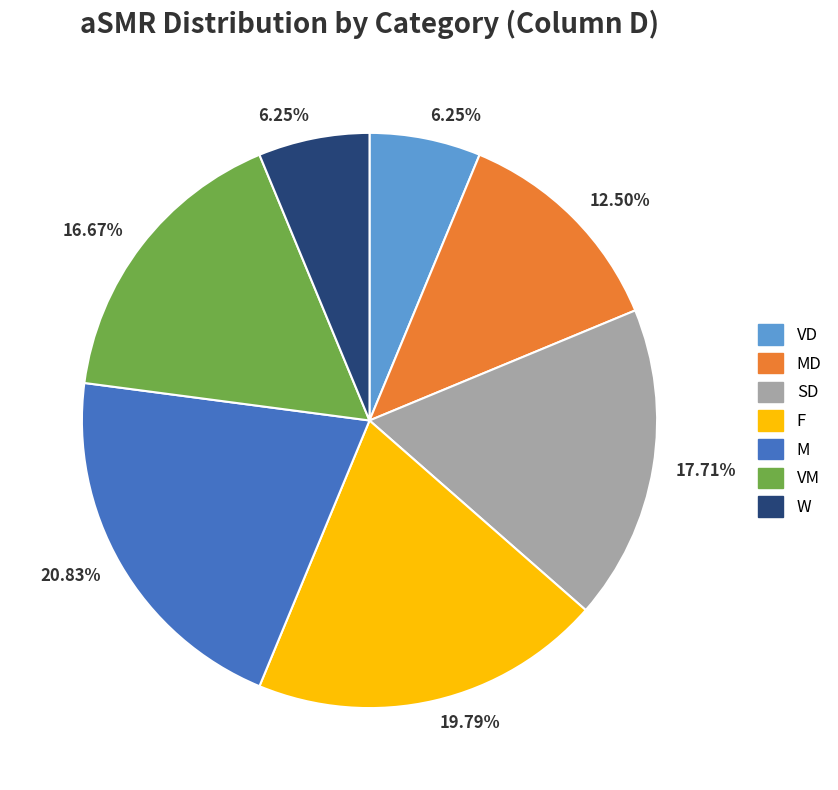

What is the ratio of the value at MD to the value at F?

0.6